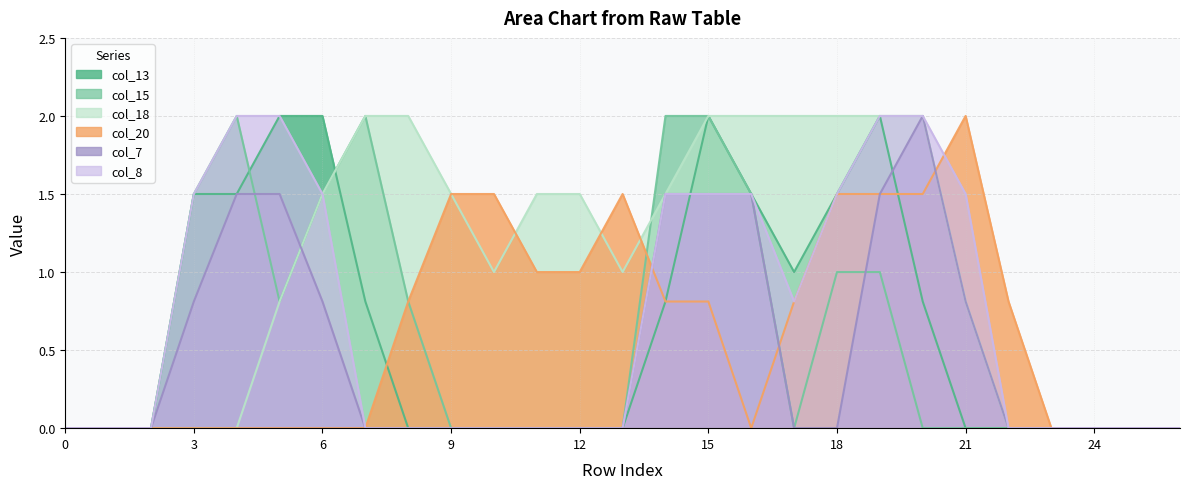

Reading left to right, transcribe all the data shown in this chart.

col_13: 0=0.0	1=0.0	2=0.0	3=1.5	4=1.5	5=2.0	6=2.0	7=0.8	8=0.0	9=0.0	10=0.0	11=0.0	12=0.0	13=0.0	14=0.8	15=2.0	16=1.5	17=1.0	18=1.5	19=2.0	20=0.8	21=0.0	22=0.0	23=0.0	24=0.0	25=0.0	26=0.0
col_15: 0=0.0	1=0.0	2=0.0	3=1.5	4=2.0	5=0.8	6=1.5	7=2.0	8=0.8	9=0.0	10=0.0	11=0.0	12=0.0	13=0.0	14=2.0	15=2.0	16=1.5	17=0.0	18=1.0	19=1.0	20=0.0	21=0.0	22=0.0	23=0.0	24=0.0	25=0.0	26=0.0
col_18: 0=0.0	1=0.0	2=0.0	3=0.0	4=0.0	5=0.8	6=1.5	7=2.0	8=2.0	9=1.5	10=1.0	11=1.5	12=1.5	13=1.0	14=1.5	15=2.0	16=2.0	17=2.0	18=2.0	19=2.0	20=2.0	21=0.8	22=0.0	23=0.0	24=0.0	25=0.0	26=0.0
col_20: 0=0.0	1=0.0	2=0.0	3=0.0	4=0.0	5=0.0	6=0.0	7=0.0	8=0.8	9=1.5	10=1.5	11=1.0	12=1.0	13=1.5	14=0.8	15=0.8	16=0.0	17=0.8	18=1.5	19=1.5	20=1.5	21=2.0	22=0.8	23=0.0	24=0.0	25=0.0	26=0.0
col_7: 0=0.0	1=0.0	2=0.0	3=0.8	4=1.5	5=1.5	6=0.8	7=0.0	8=0.0	9=0.0	10=0.0	11=0.0	12=0.0	13=0.0	14=1.5	15=1.5	16=1.5	17=0.0	18=0.0	19=1.5	20=2.0	21=0.8	22=0.0	23=0.0	24=0.0	25=0.0	26=0.0
col_8: 0=0.0	1=0.0	2=0.0	3=1.5	4=2.0	5=2.0	6=1.5	7=0.0	8=0.0	9=0.0	10=0.0	11=0.0	12=0.0	13=0.0	14=1.5	15=1.5	16=1.5	17=0.8	18=1.5	19=2.0	20=2.0	21=1.5	22=0.0	23=0.0	24=0.0	25=0.0	26=0.0